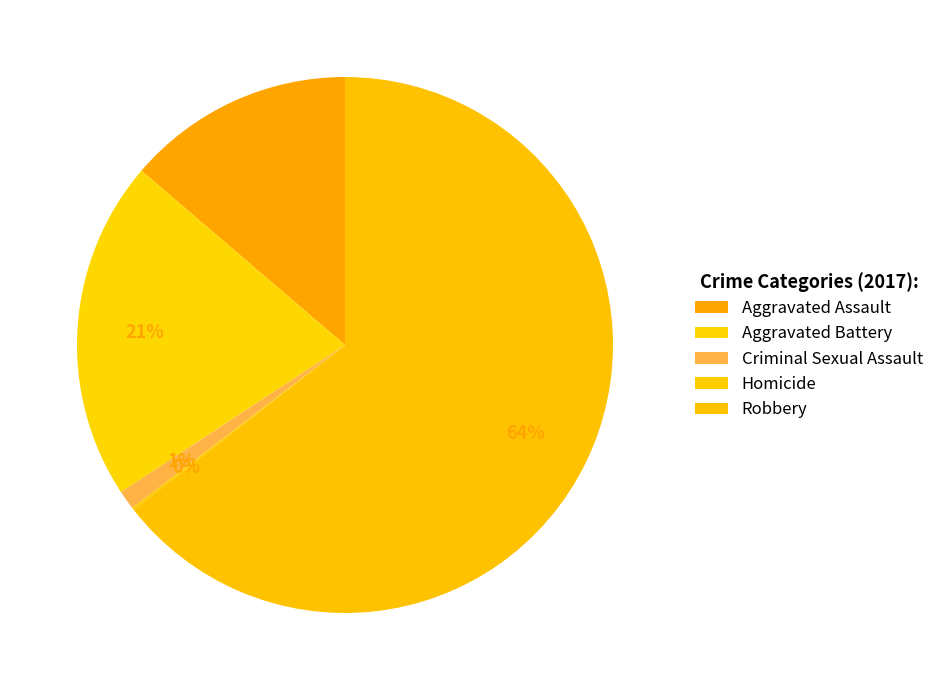

Which category has the biggest portion of the pie?

Robbery